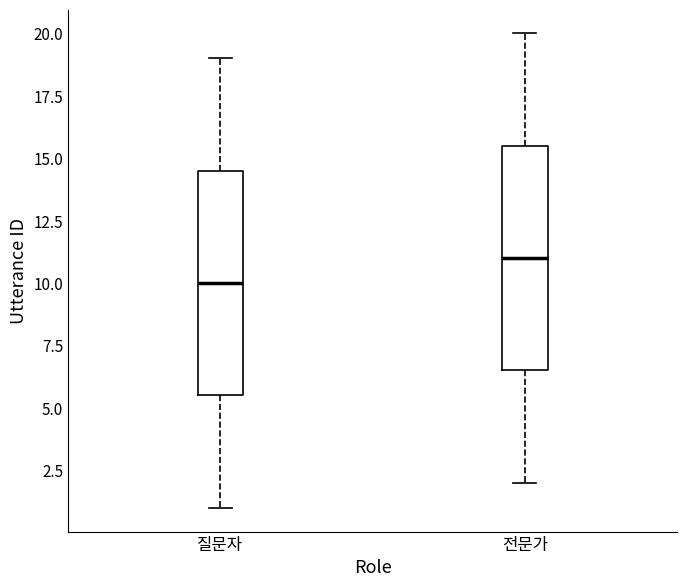

Reading left to right, transcribe this box plot: for each box, give where its median line is, the range the box spans, and where its two whiskers end, as read against the y-axis. The values are not printed on the chart, so give them approximately, as read against the axis.

질문자: median 10.0, box 5.5 to 14.5, whiskers 1.0 to 19.0
전문가: median 11.0, box 6.5 to 15.5, whiskers 2.0 to 20.0